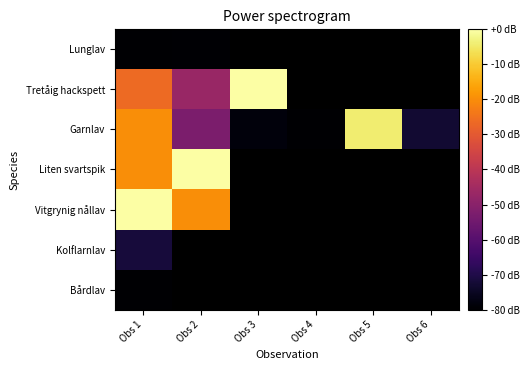

At how many categories does at least one series exceed -27?

4